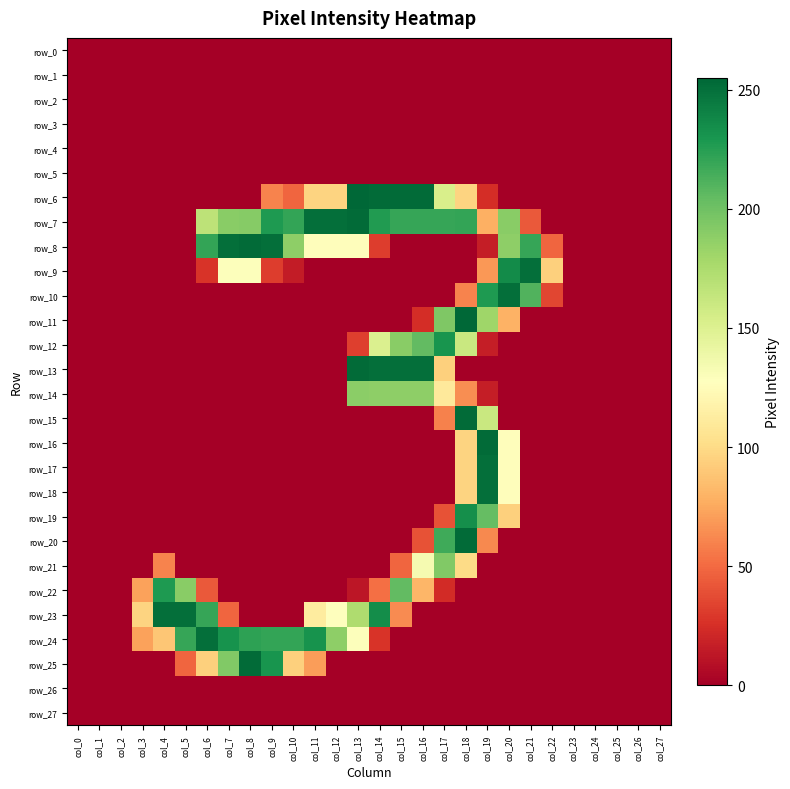

Reading right to left, transcribe all the data shown in this chart.

row_0: 0	0	0	0	0	0	0	0	0	0	0	0	0	0	0	0	0	0	0	0	0	0	0	0	0	0	0	0
row_1: 0	0	0	0	0	0	0	0	0	0	0	0	0	0	0	0	0	0	0	0	0	0	0	0	0	0	0	0
row_2: 0	0	0	0	0	0	0	0	0	0	0	0	0	0	0	0	0	0	0	0	0	0	0	0	0	0	0	0
row_3: 0	0	0	0	0	0	0	0	0	0	0	0	0	0	0	0	0	0	0	0	0	0	0	0	0	0	0	0
row_4: 0	0	0	0	0	0	0	0	0	0	0	0	0	0	0	0	0	0	0	0	0	0	0	0	0	0	0	0
row_5: 0	0	0	0	0	0	0	0	0	0	0	0	0	0	0	0	0	0	0	0	0	0	0	0	0	0	0	0
row_6: 0	0	0	0	0	0	0	0	24	96	153	253	253	253	255	96	96	48	60	0	0	0	0	0	0	0	0	0
row_7: 0	0	0	0	0	0	43	190	78	221	220	220	220	227	253	251	251	221	228	191	190	167	0	0	0	0	0	0
row_8: 0	0	0	0	0	48	220	188	16	0	0	0	0	31	126	126	126	188	251	253	251	221	0	0	0	0	0	0
row_9: 0	0	0	0	0	94	251	236	68	0	0	0	0	0	0	0	0	15	31	129	129	27	0	0	0	0	0	0
row_10: 0	0	0	0	0	35	211	251	228	60	0	0	0	0	0	0	0	0	0	0	0	0	0	0	0	0	0	0
row_11: 0	0	0	0	0	0	0	79	181	255	194	24	0	0	0	0	0	0	0	0	0	0	0	0	0	0	0	0
row_12: 0	0	0	0	0	0	0	0	16	161	231	205	190	151	32	0	0	0	0	0	0	0	0	0	0	0	0	0
row_13: 0	0	0	0	0	0	0	0	0	0	94	251	251	251	253	0	0	0	0	0	0	0	0	0	0	0	0	0
row_14: 0	0	0	0	0	0	0	0	16	64	110	188	188	188	189	0	0	0	0	0	0	0	0	0	0	0	0	0
row_15: 0	0	0	0	0	0	0	0	161	253	59	0	0	0	0	0	0	0	0	0	0	0	0	0	0	0	0	0
row_16: 0	0	0	0	0	0	0	126	253	96	0	0	0	0	0	0	0	0	0	0	0	0	0	0	0	0	0	0
row_17: 0	0	0	0	0	0	0	126	251	96	0	0	0	0	0	0	0	0	0	0	0	0	0	0	0	0	0	0
row_18: 0	0	0	0	0	0	0	126	251	96	0	0	0	0	0	0	0	0	0	0	0	0	0	0	0	0	0	0
row_19: 0	0	0	0	0	0	0	94	204	234	40	0	0	0	0	0	0	0	0	0	0	0	0	0	0	0	0	0
row_20: 0	0	0	0	0	0	0	0	62	253	217	40	0	0	0	0	0	0	0	0	0	0	0	0	0	0	0	0
row_21: 0	0	0	0	0	0	0	0	0	100	193	134	48	0	0	0	0	0	0	0	0	0	0	60	0	0	0	0
row_22: 0	0	0	0	0	0	0	0	0	0	23	81	205	52	12	0	0	0	0	0	0	43	190	228	72	0	0	0
row_23: 0	0	0	0	0	0	0	0	0	0	0	0	63	235	174	127	112	0	0	0	48	220	251	251	96	0	0	0
row_24: 0	0	0	0	0	0	0	0	0	0	0	0	0	27	129	188	232	221	221	223	232	251	220	89	72	0	0	0
row_25: 0	0	0	0	0	0	0	0	0	0	0	0	0	0	0	0	70	94	231	253	193	94	48	0	0	0	0	0
row_26: 0	0	0	0	0	0	0	0	0	0	0	0	0	0	0	0	0	0	0	0	0	0	0	0	0	0	0	0
row_27: 0	0	0	0	0	0	0	0	0	0	0	0	0	0	0	0	0	0	0	0	0	0	0	0	0	0	0	0